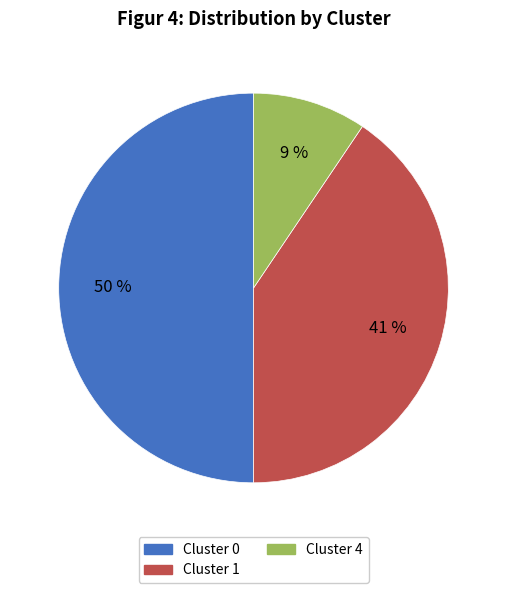

To the nearest percent, what is the difference between the largest and smallest slice percentages?

41%